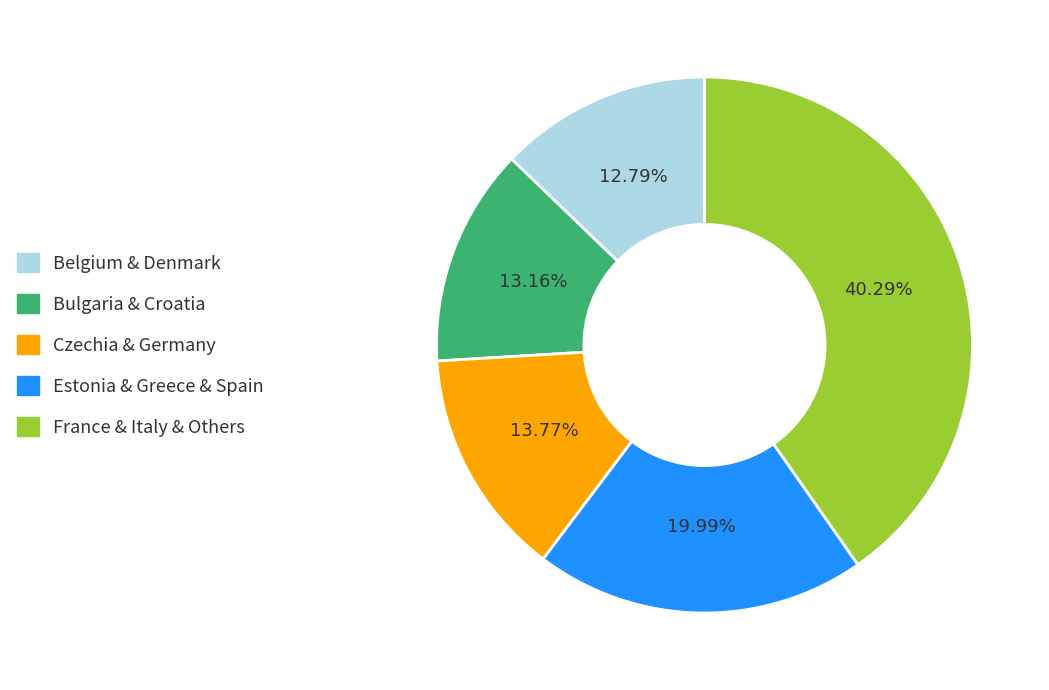

Which category has the biggest portion of the pie?

France & Italy & Others